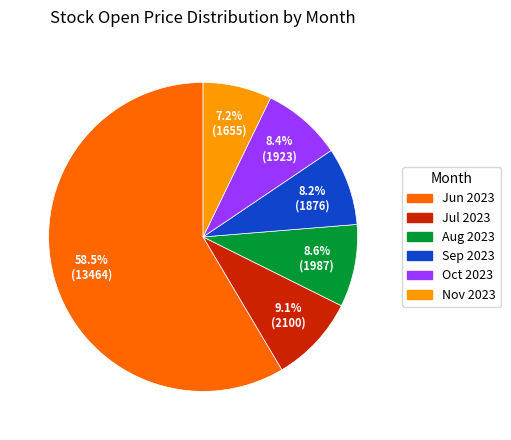

How many segments does this pie chart have?

6